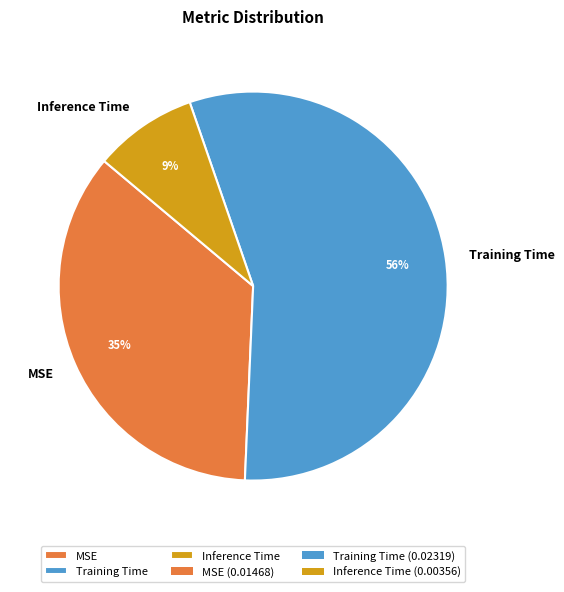

To the nearest percent, what percentage of the pie is MSE?

35%